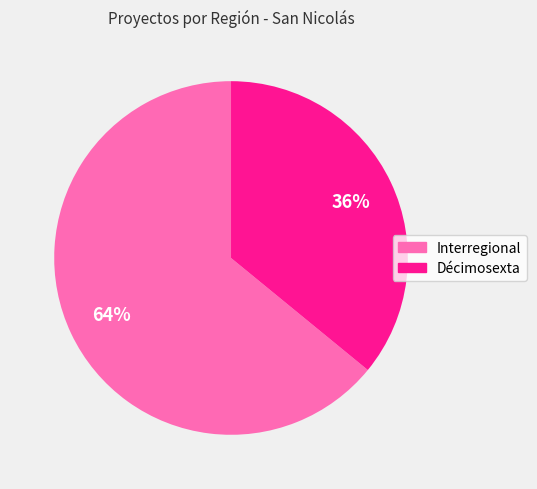

Which slice is the smallest?

Décimosexta